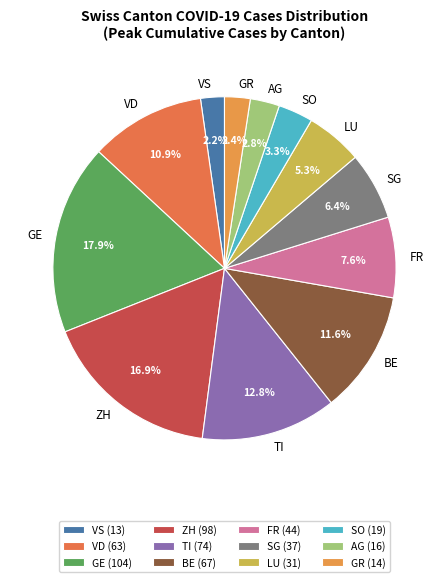

Is the sum of AG and FR greater than half?

No